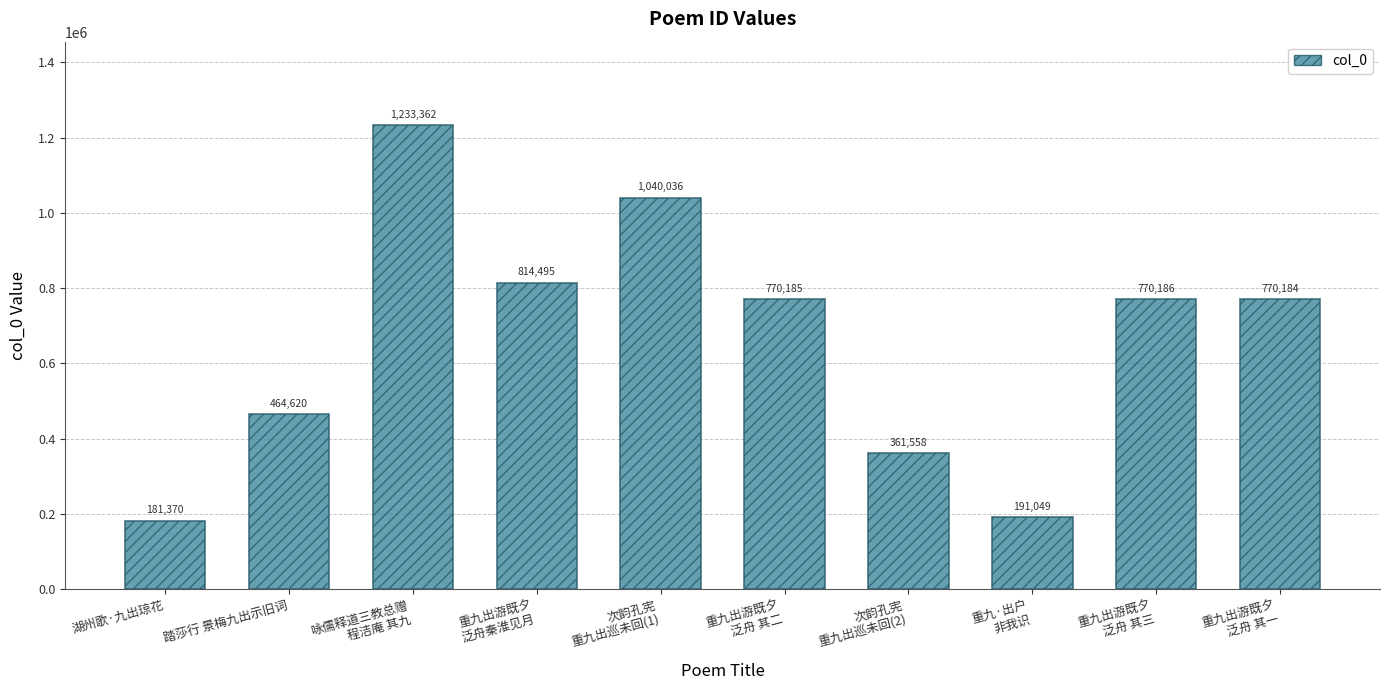

Which category has the highest value across all series?

咏儒释道三教总赠
程洁庵 其九